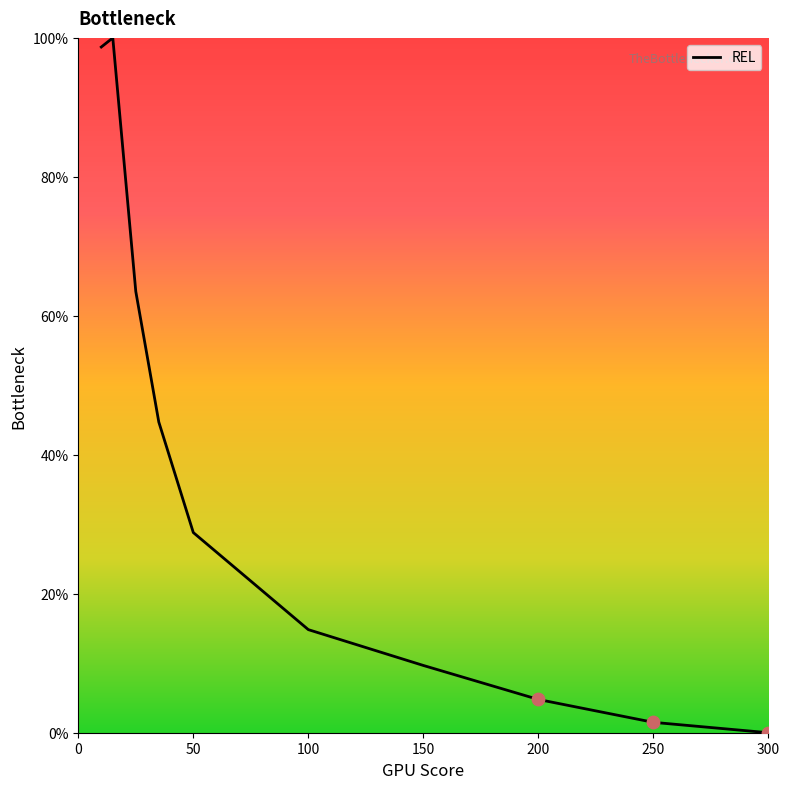

What is the maximum value shown in the chart?

100.0